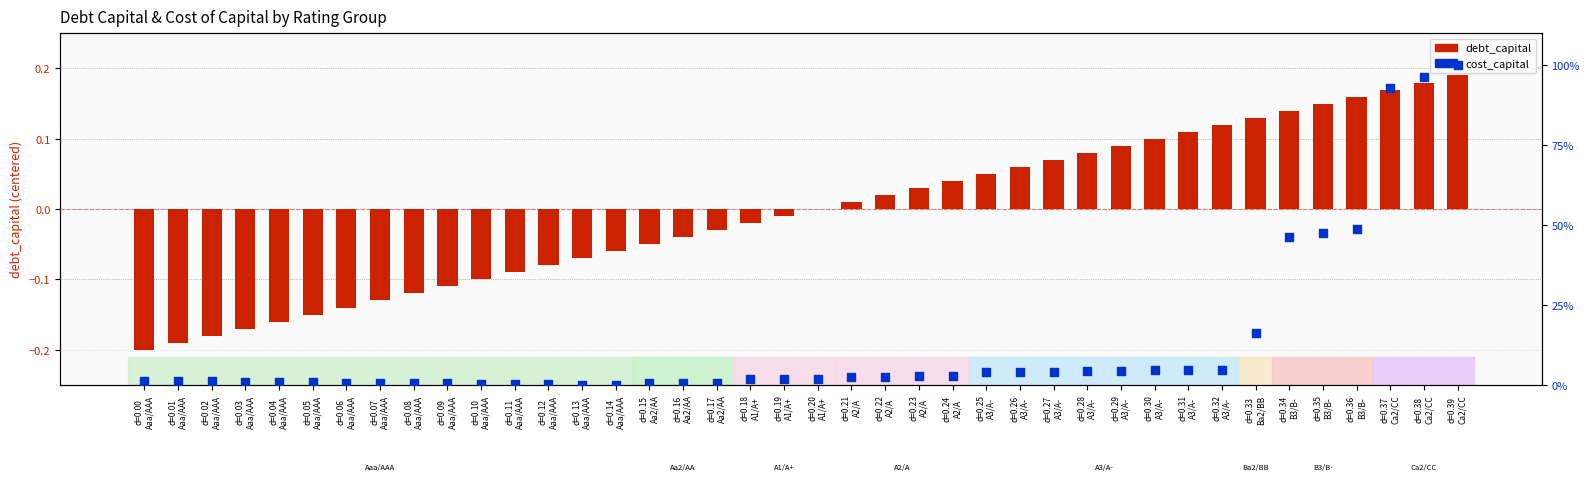

Which series has the largest total across all categories?

cost_capital